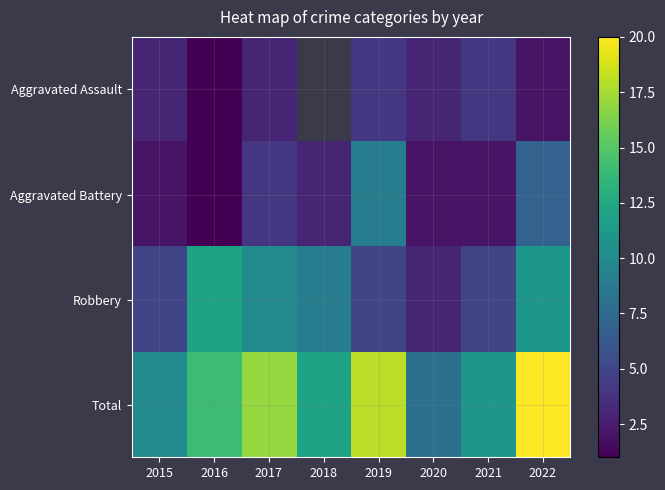

Is it true that Robbery equals 11.0 at 2022?

True